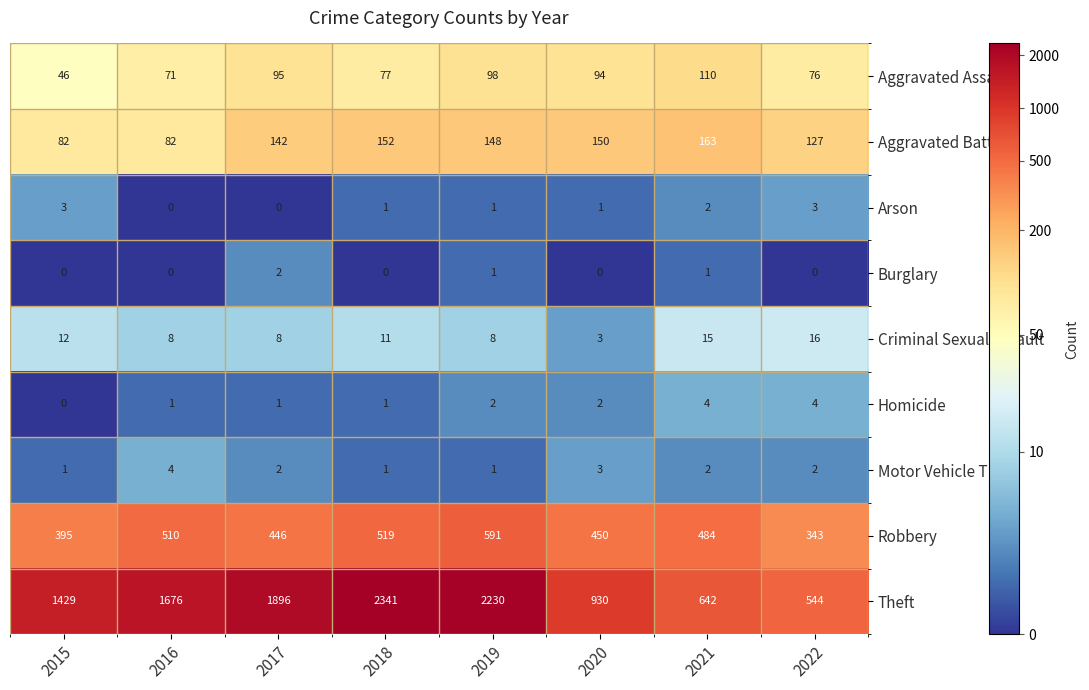

Rank the categories by Aggravated Assault value from lowest to highest.

2015, 2016, 2022, 2018, 2020, 2017, 2019, 2021